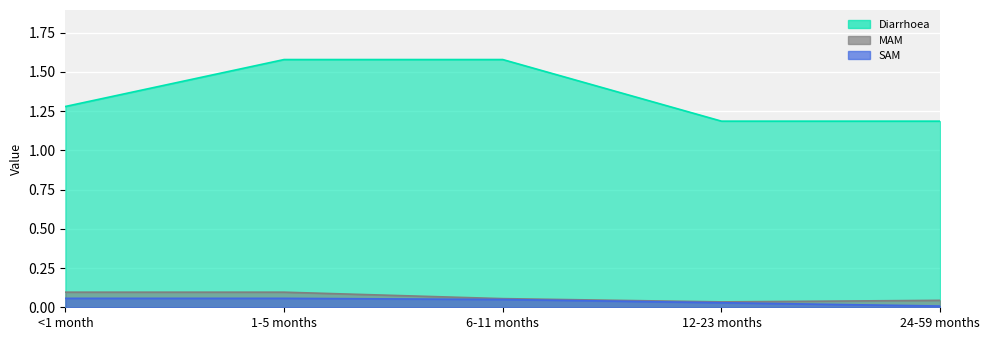

At <1 month, list the series in order from smallest to largest.

SAM, MAM, Diarrhoea